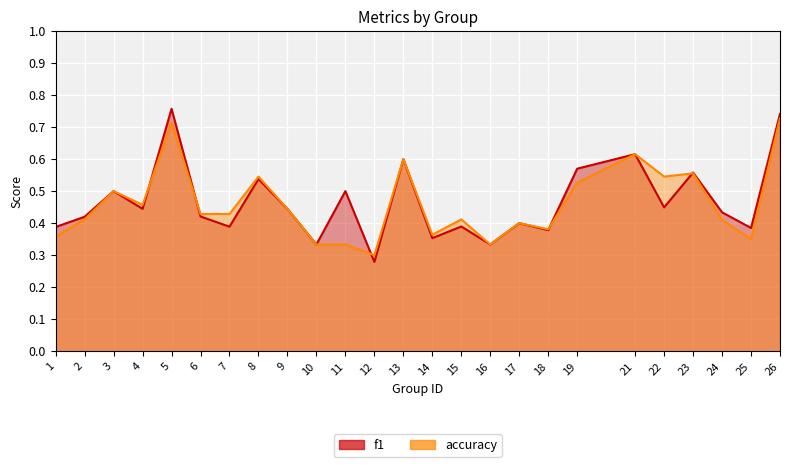

What value does the accuracy series have at 2?

0.4